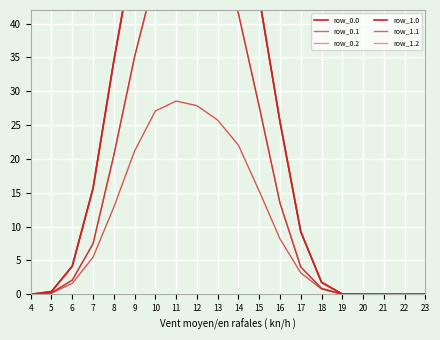

Is the value of row_1.1 at 6 greater than the value of row_1.0 at 11?

No